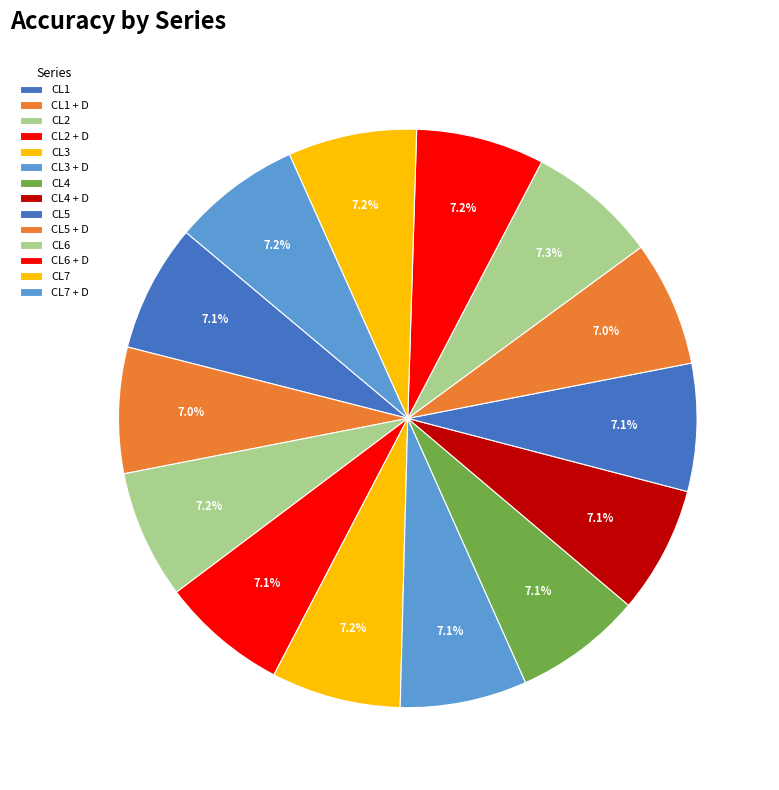

Count the number of slices in the pie.

14